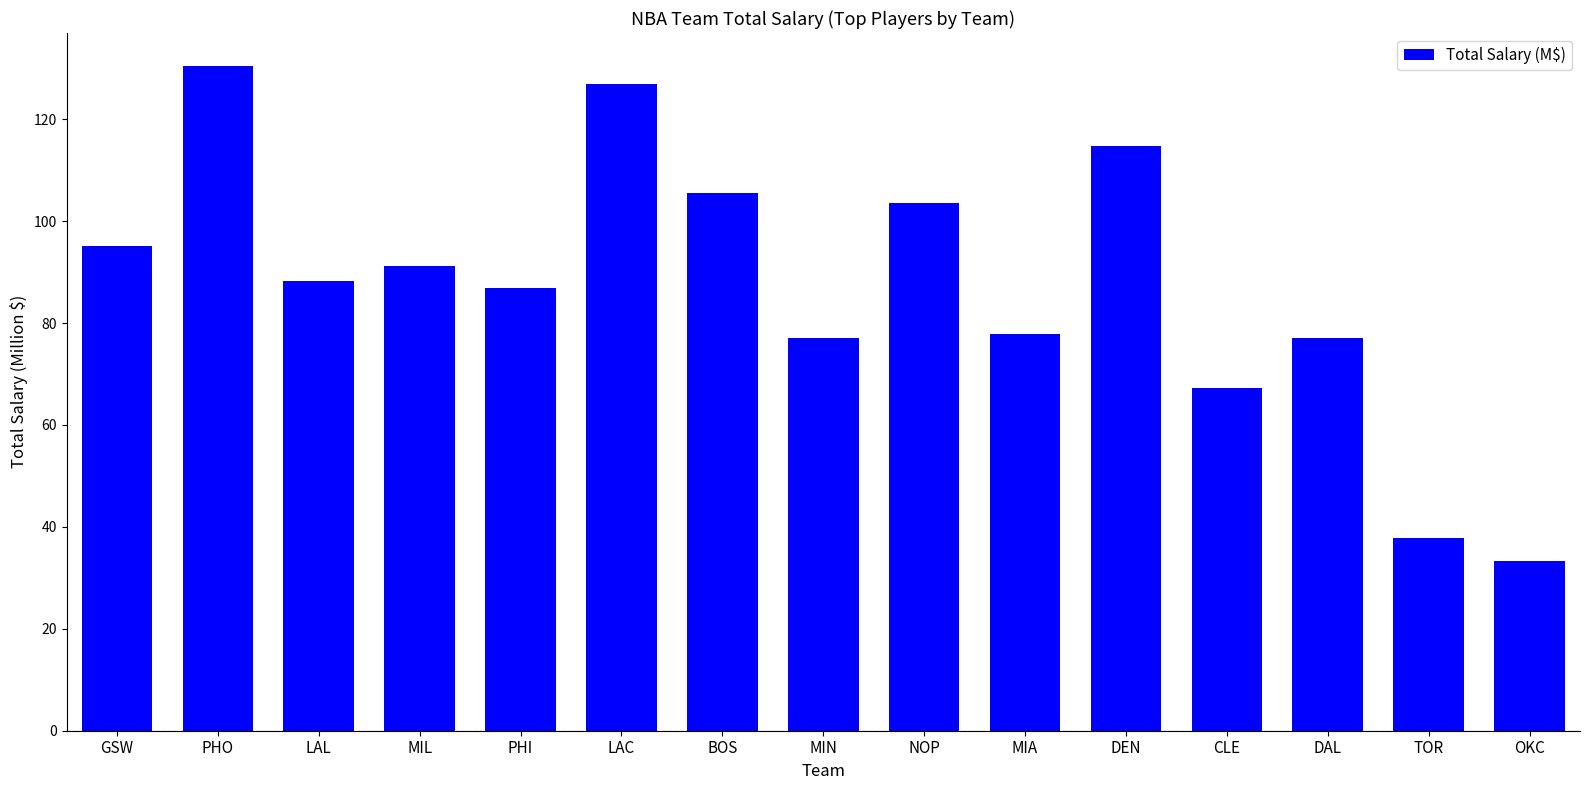

Count the number of categories in the chart.

15